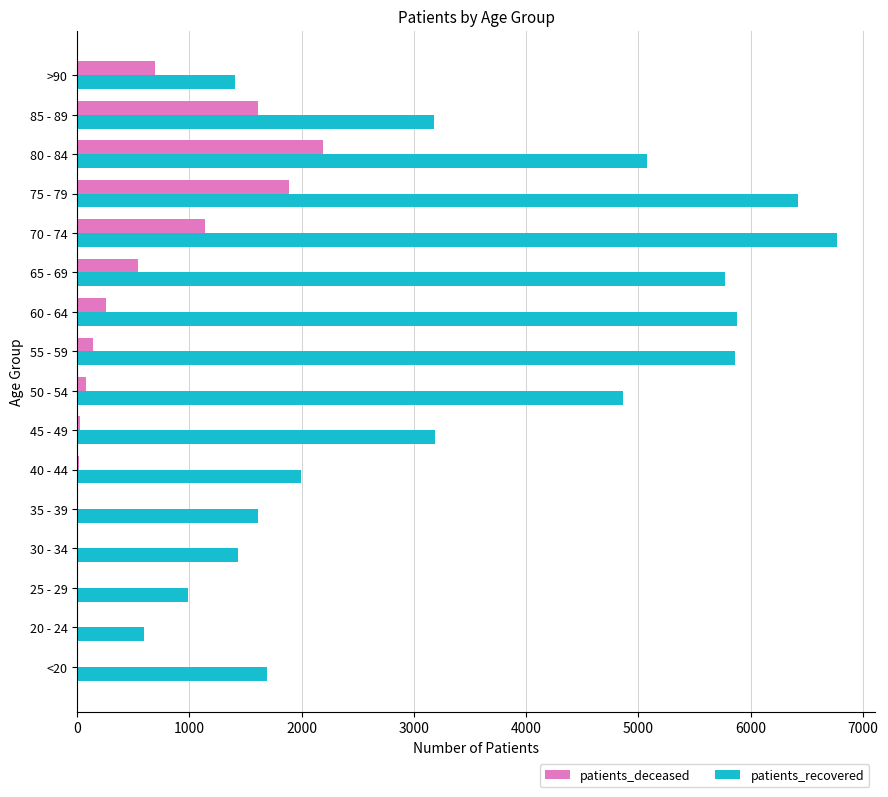

Is the value of patients_deceased at 30 - 34 greater than the value of patients_recovered at 80 - 84?

No